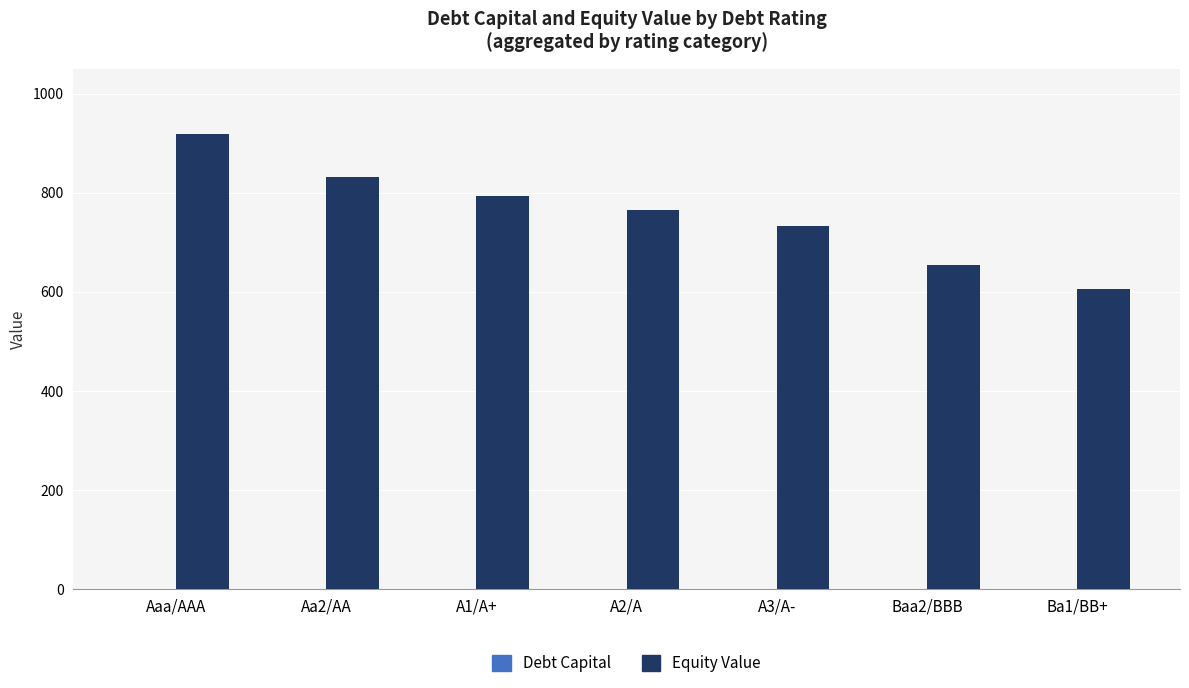

At which category is the sum across all series the highest?

Aaa/AAA